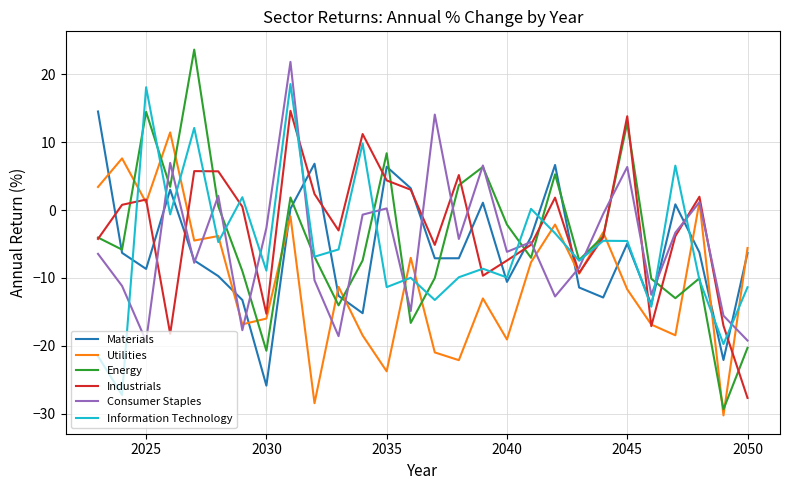

What is the greatest value displayed?

23.7